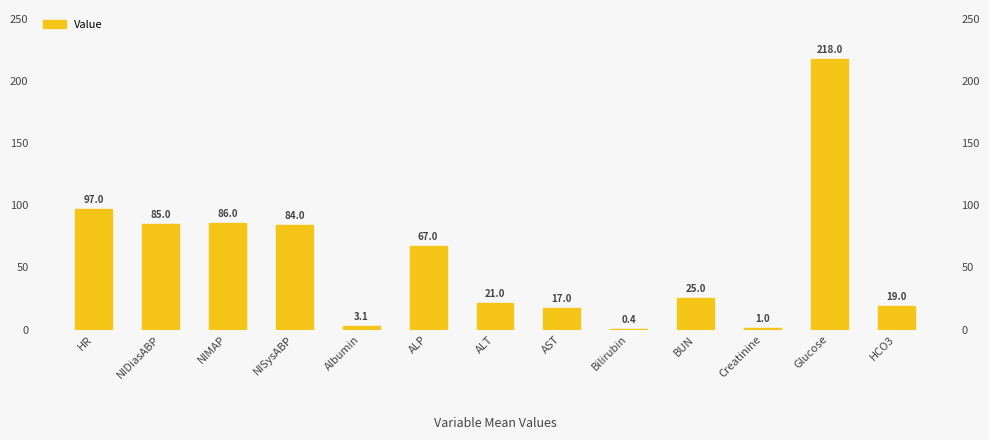

Which has a higher value, Bilirubin or NIMAP?

NIMAP